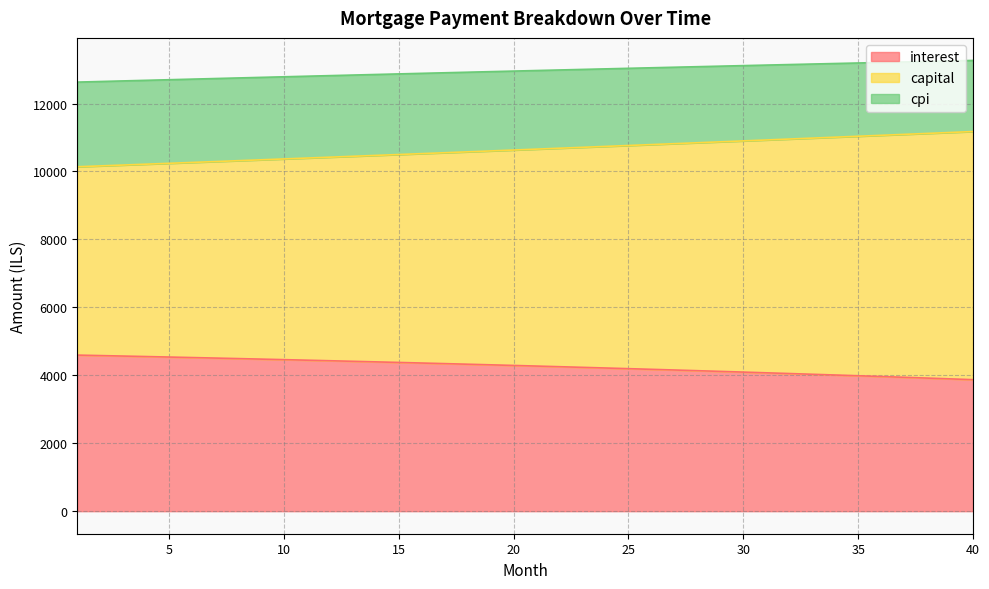

What is the sum of the interest values at 20 and 6?

8813.0